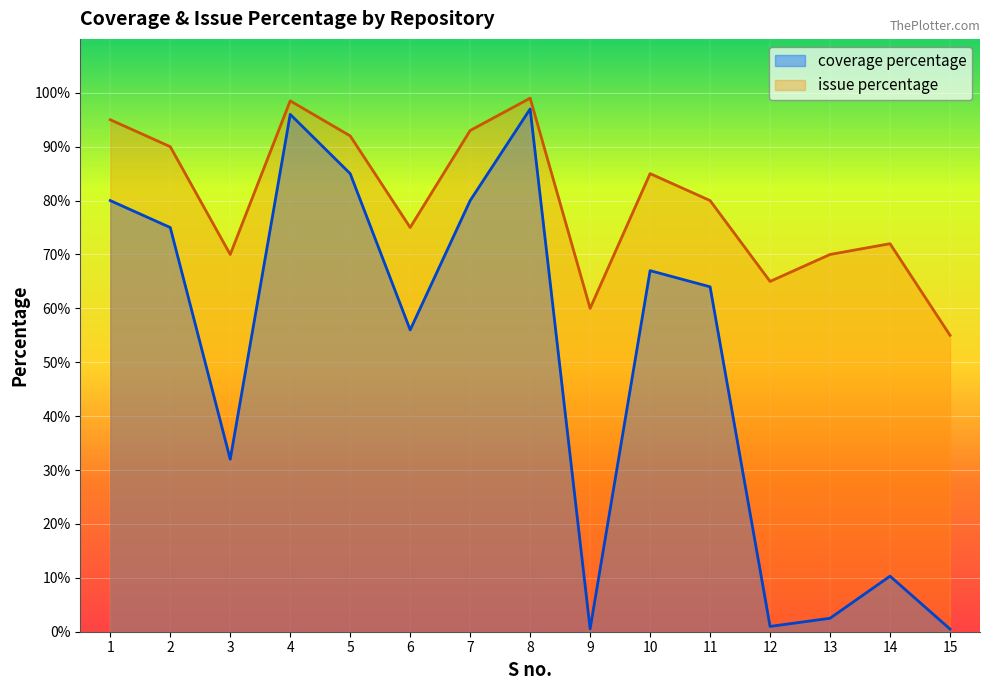

What value does the coverage percentage series have at 3?

32.0